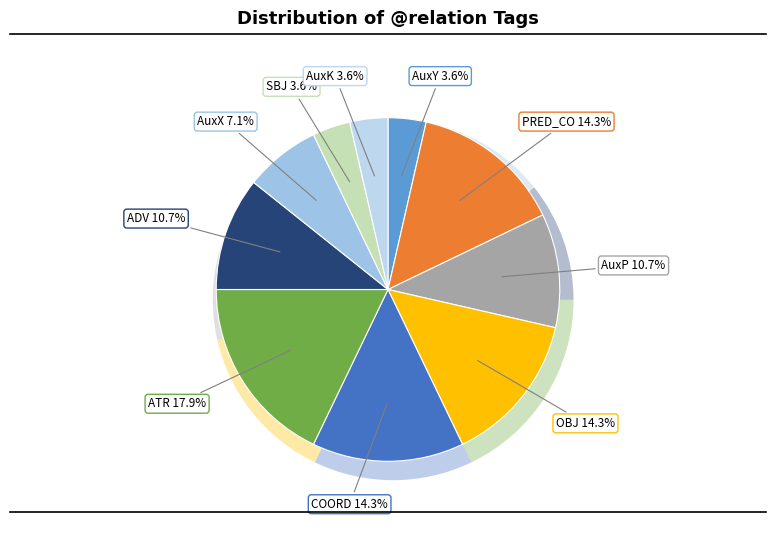

The OBJ slice represents 14% of the pie. True or false?

True